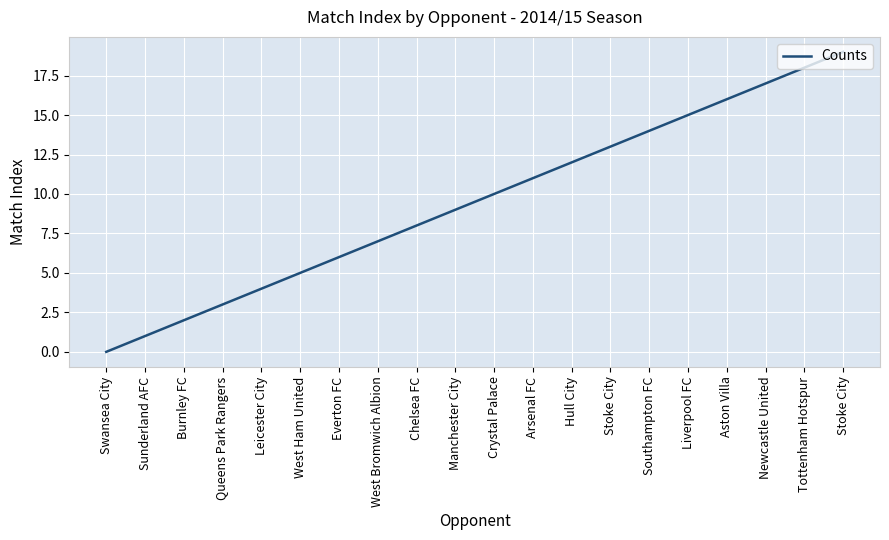

What is the greatest value displayed?

19